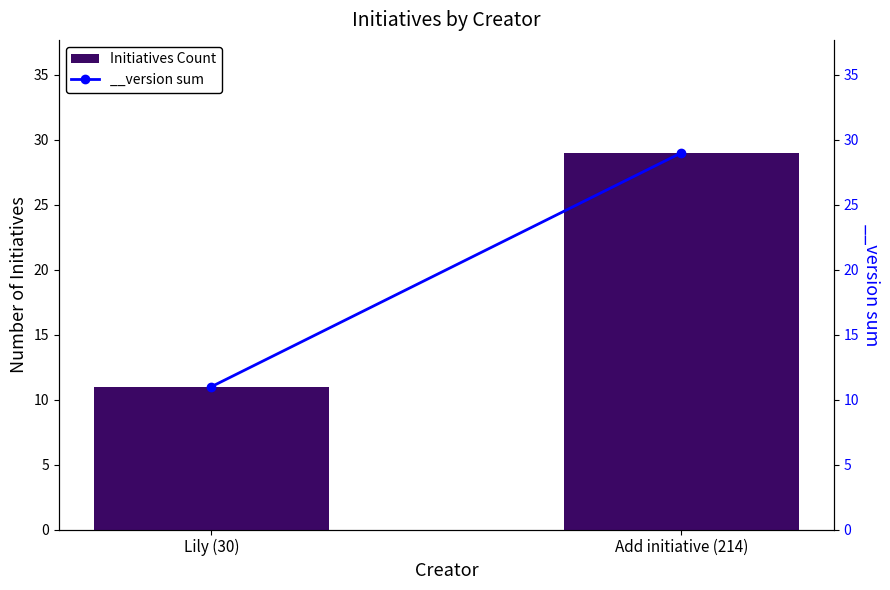

The value at Add initiative (214) is 29. True or false?

True